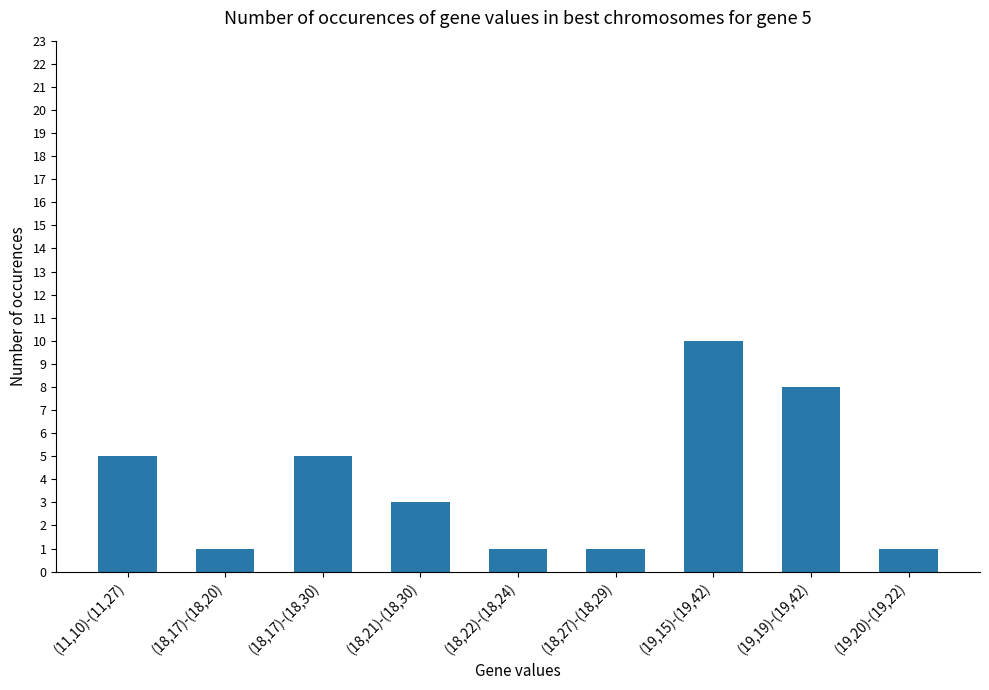

The chart shows a value of 1 at (18,27)-(18,29). True or false?

True